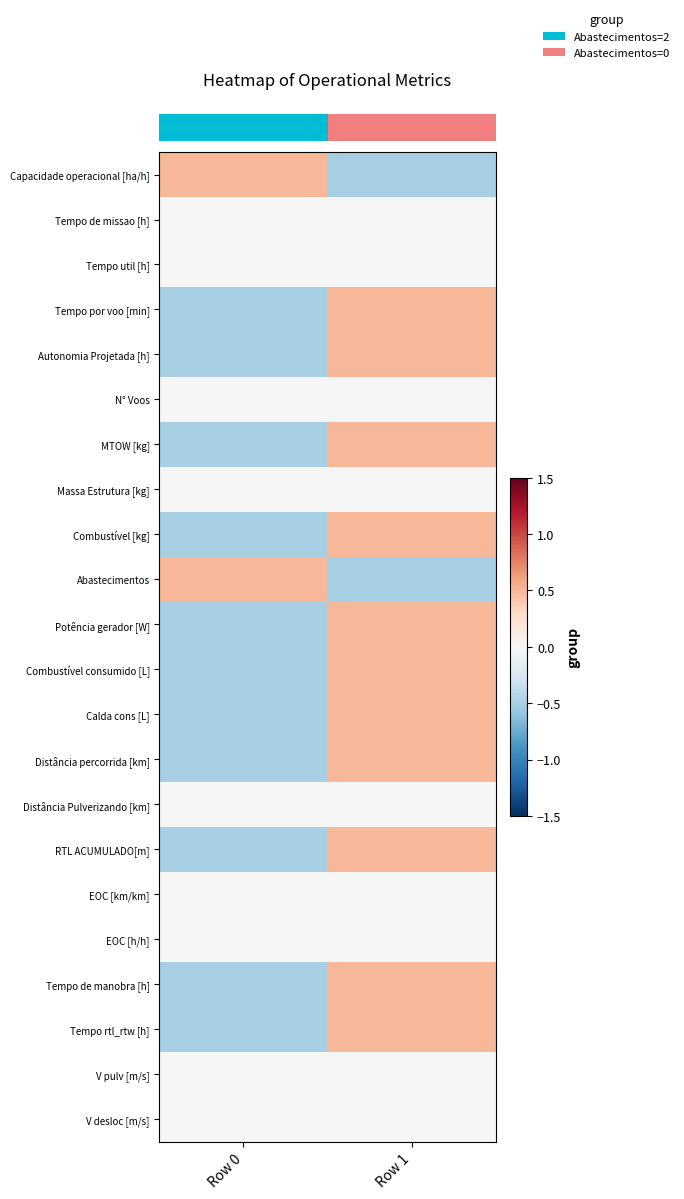

What is the spread (max minus min) of values at Row 1?

1.0